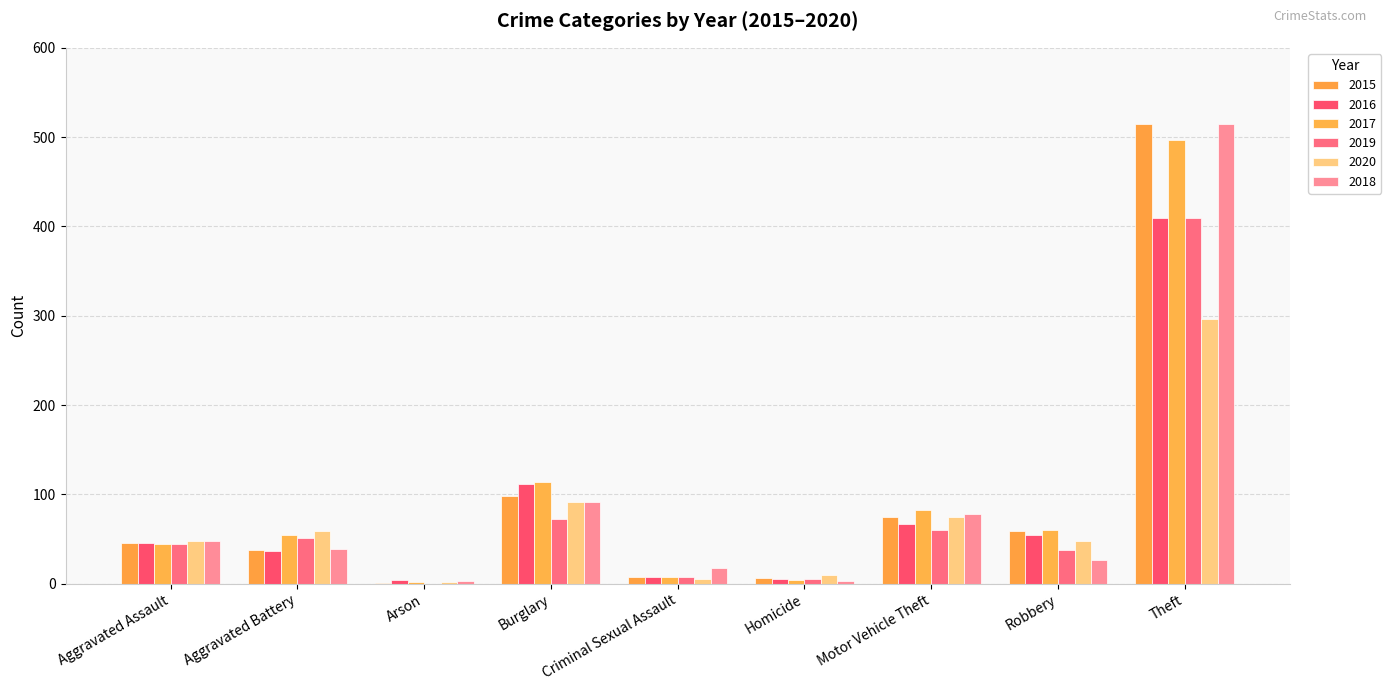

What is the sum of the 2017 values at Arson and Robbery?

62